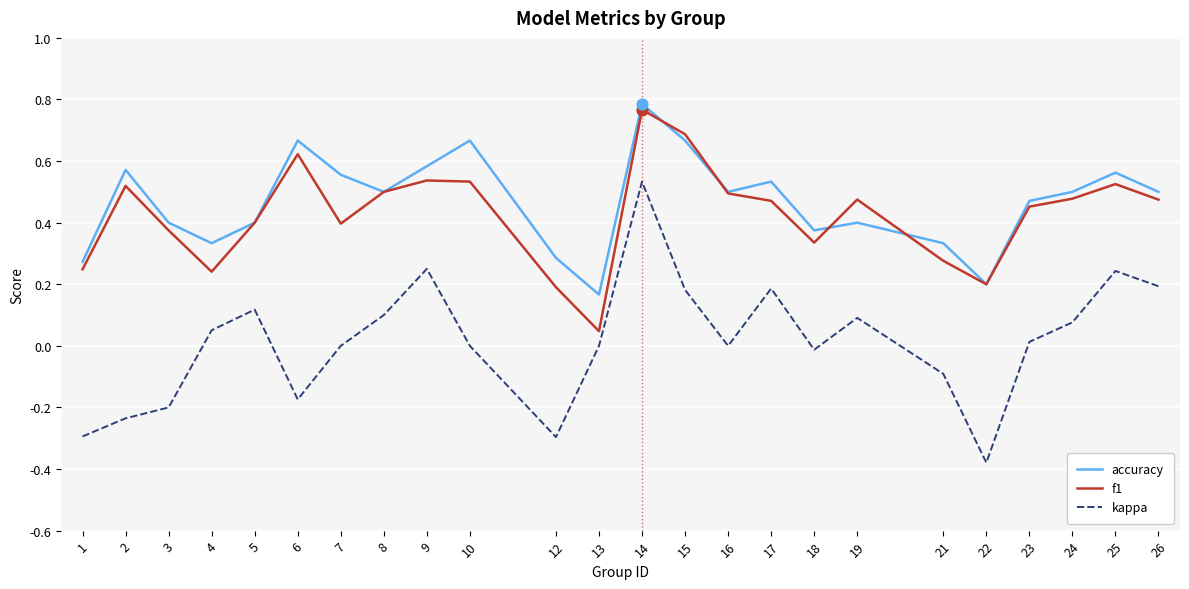

What are all the series names shown in the legend?

accuracy, f1, kappa